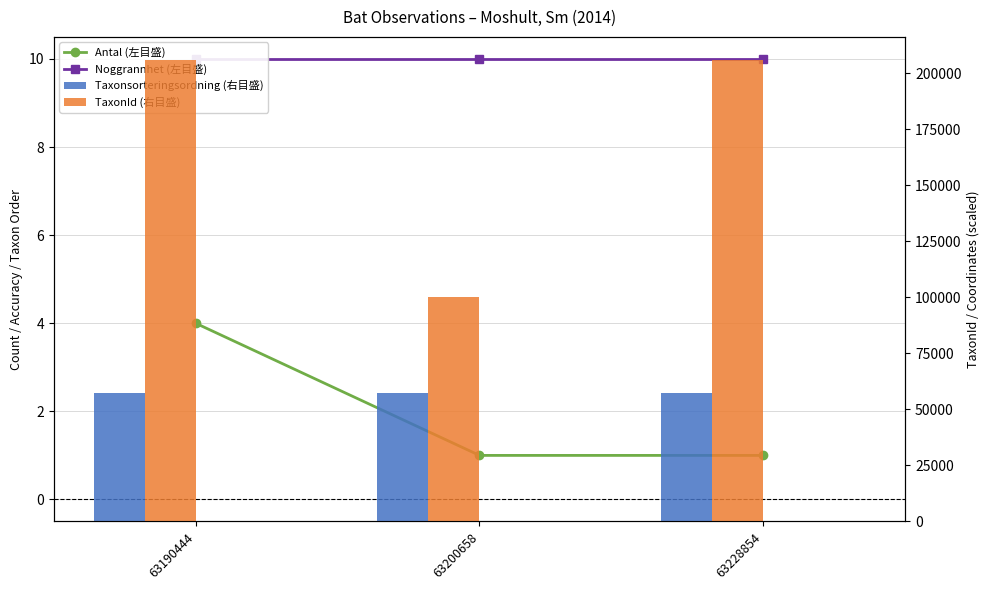

The TaxonId (右目盛) series shows 137497 at 63190444. True or false?

False